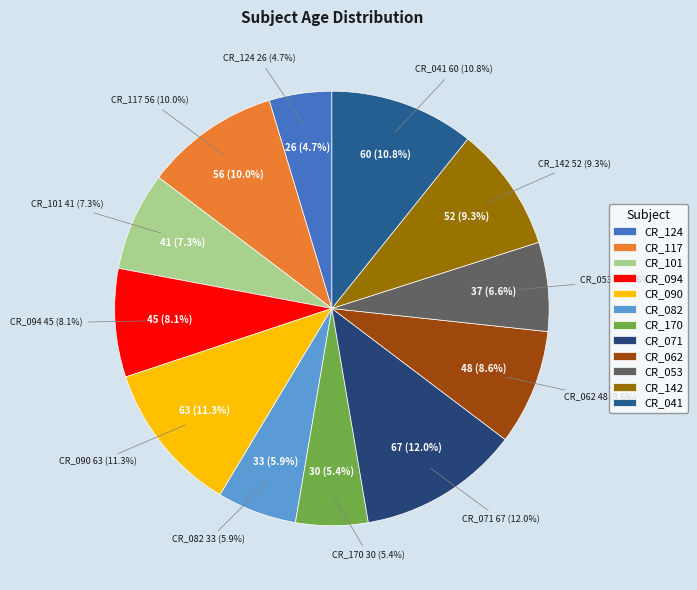

Rank the categories by value from highest to lowest.

CR_071, CR_090, CR_041, CR_117, CR_142, CR_062, CR_094, CR_101, CR_053, CR_082, CR_170, CR_124